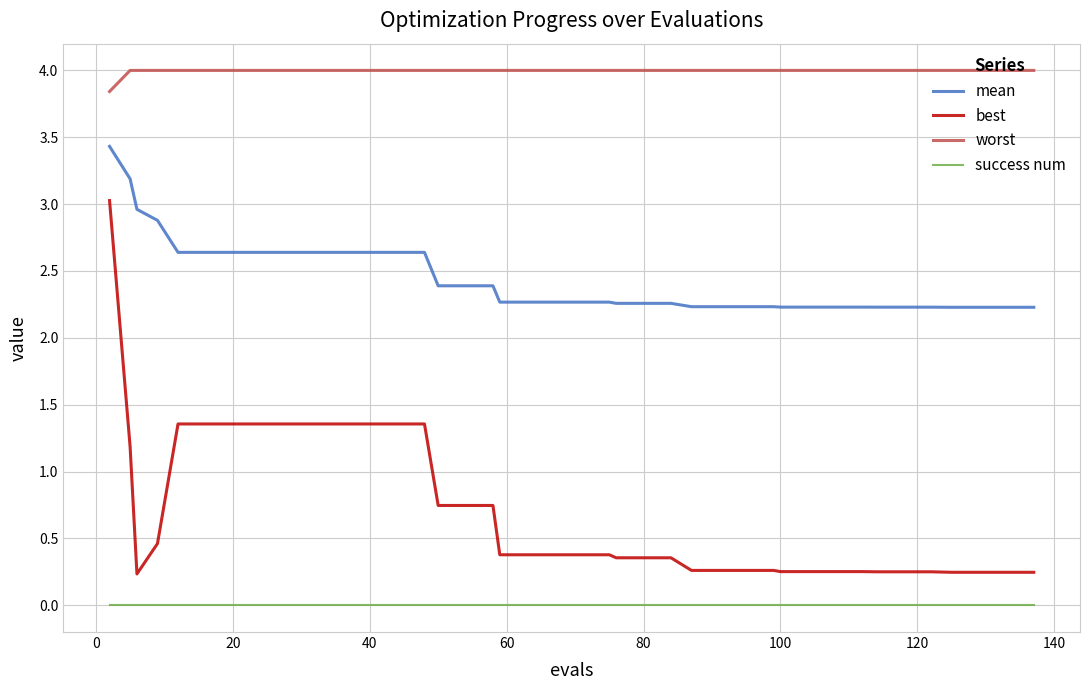

At how many categories does at least one series exceed 3?

40